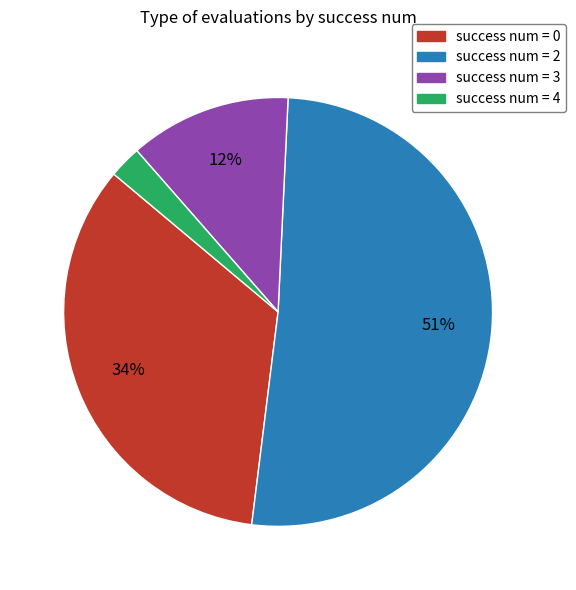

Is there a majority slice in this chart?

Yes